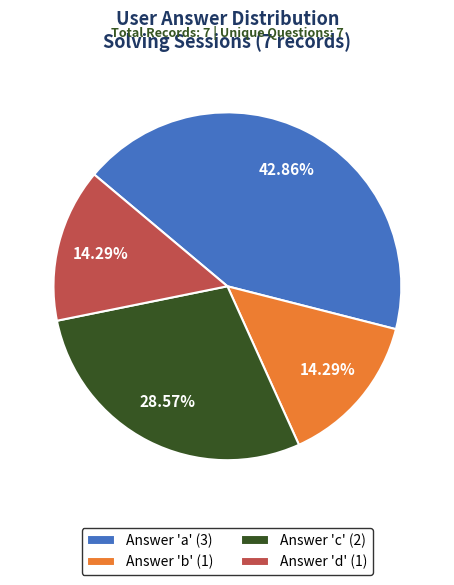

Is there a majority slice in this chart?

No